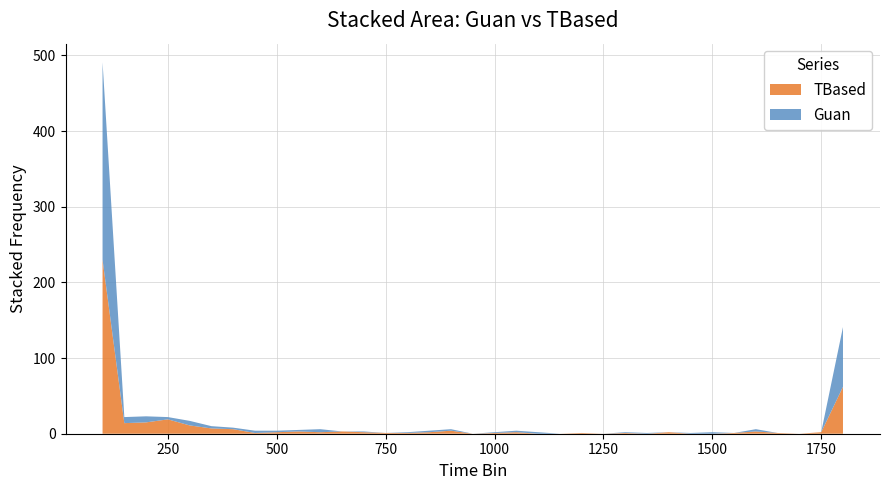

Reading left to right, extract all data points from this chart.

TBased: 100=230	150=14	200=15	250=19	300=11	350=7	400=6	450=1	500=2	550=3	600=2	650=3	700=2	750=1	800=1	850=2	900=4	950=0	1000=1	1050=2	1100=0	1150=0	1200=1	1250=0	1300=1	1350=0	1400=2	1450=0	1500=0	1550=1	1600=3	1650=1	1700=0	1750=2	1800=62
Guan: 100=261	150=8	200=8	250=3	300=6	350=3	400=2	450=3	500=2	550=2	600=4	650=0	700=1	750=0	800=1	850=2	900=2	950=0	1000=1	1050=2	1100=2	1150=0	1200=0	1250=0	1300=1	1350=1	1400=0	1450=1	1500=2	1550=0	1600=3	1650=0	1700=0	1750=0	1800=79